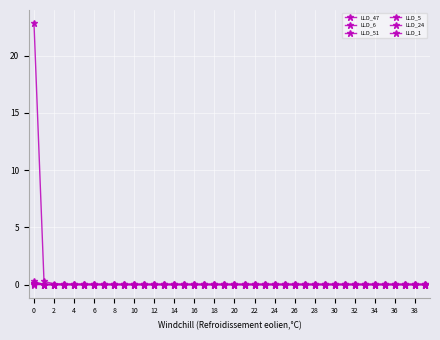

How many lines are shown in the chart?

6